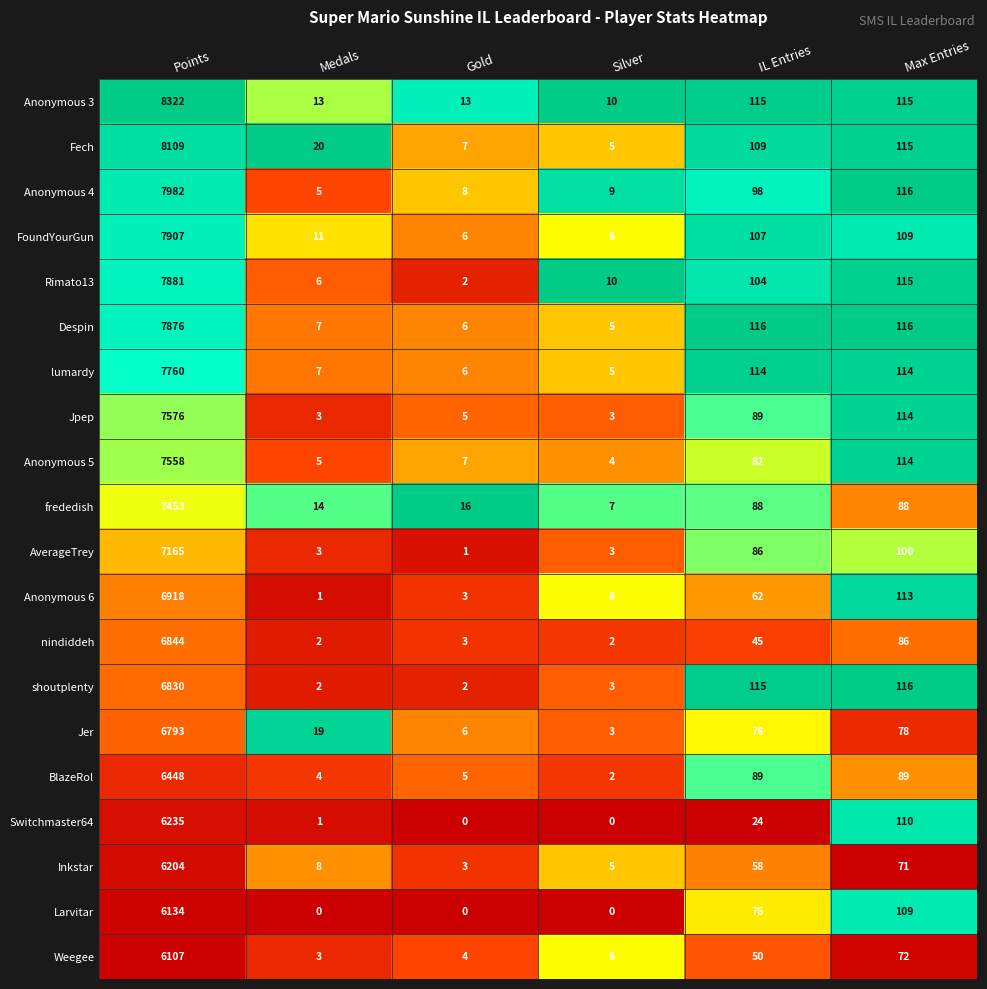

True or false: Larvitar has a value of 33 at IL Entries.

False